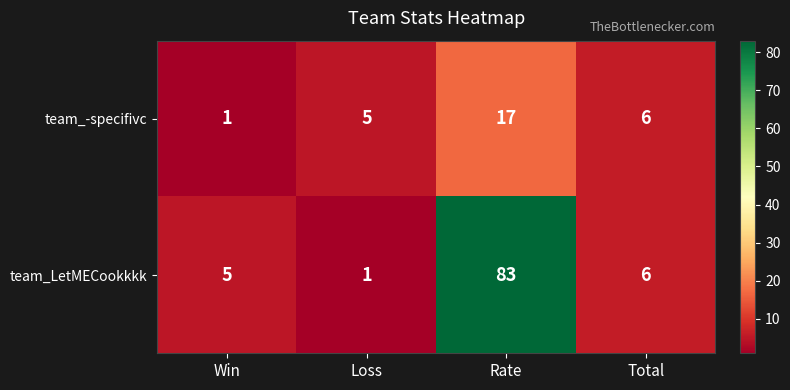

At which category is the sum across all series the highest?

Rate